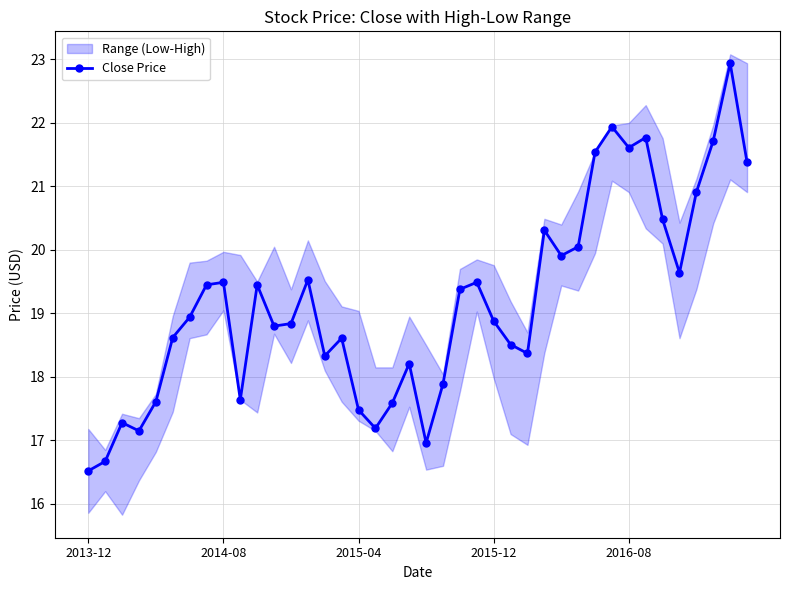

What is the difference between the second highest and minimum values?

5.4